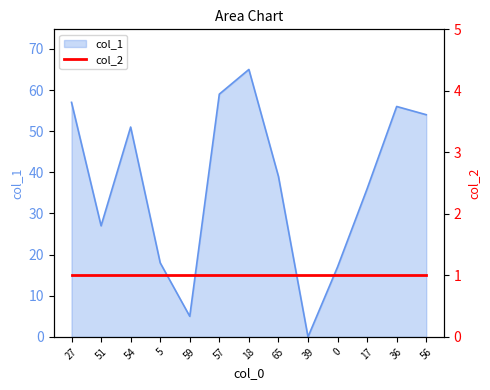

What is the change in value from 57 to 39?

-59